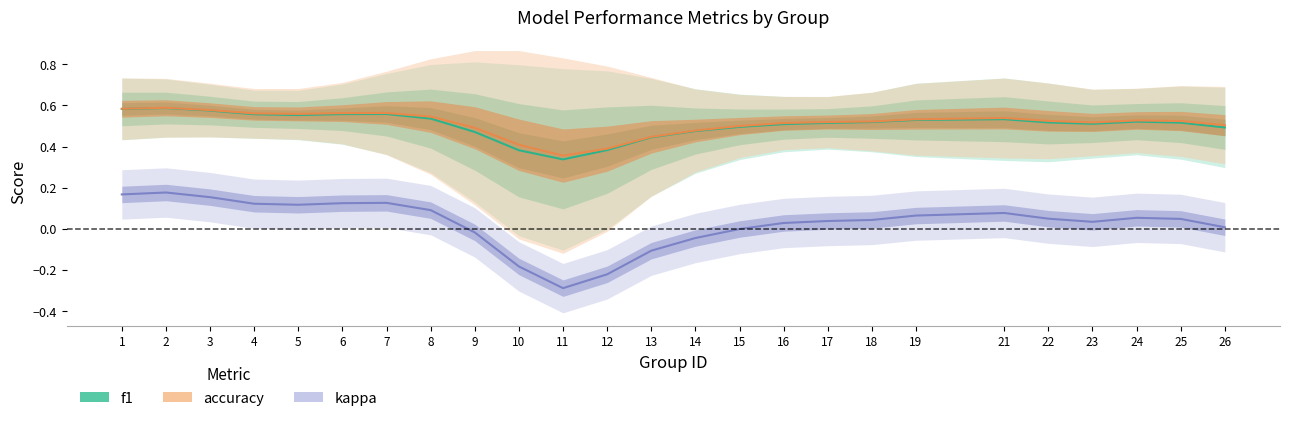

Is it true that f1 equals 0.5 at 21?

True